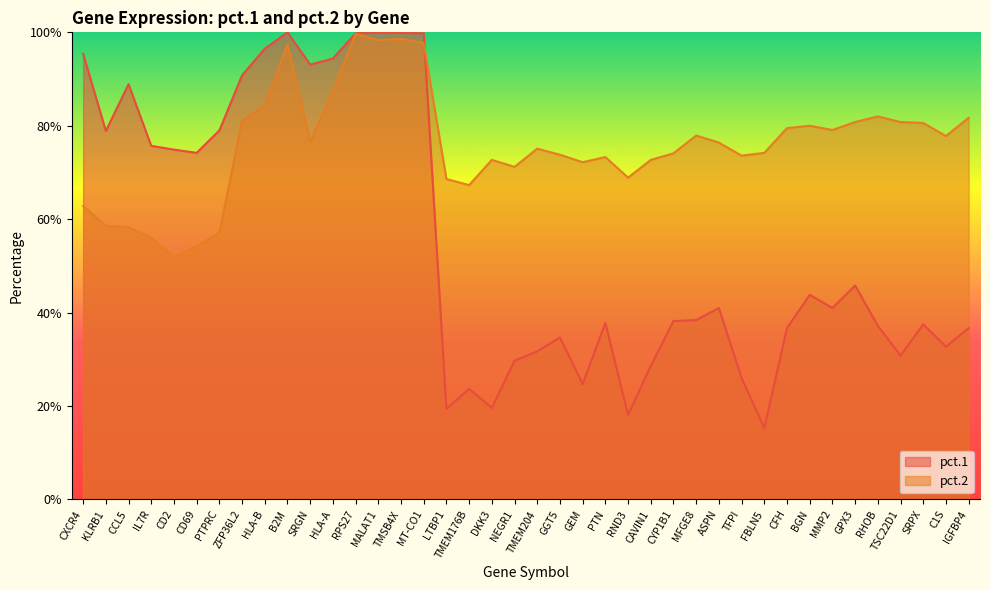

At C1S, list the series in order from largest to smallest.

pct.2, pct.1